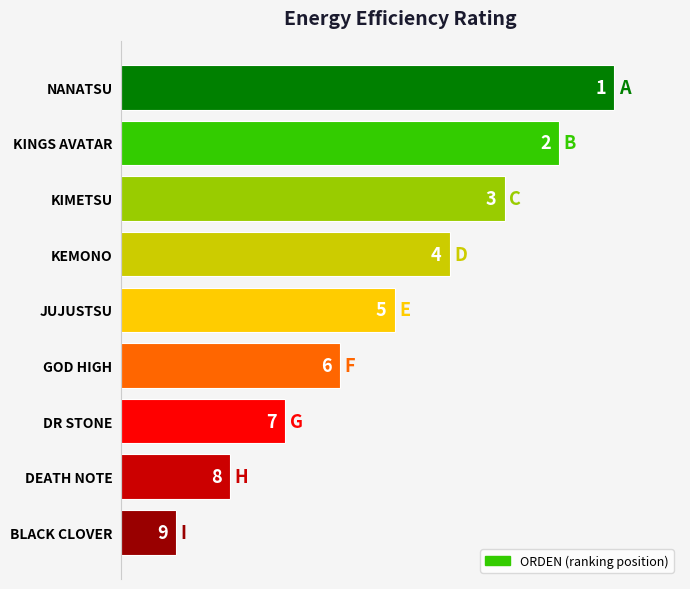

Reading top to bottom, what are all the values shown in this chart?

9	8	7	6	5	4	3	2	1